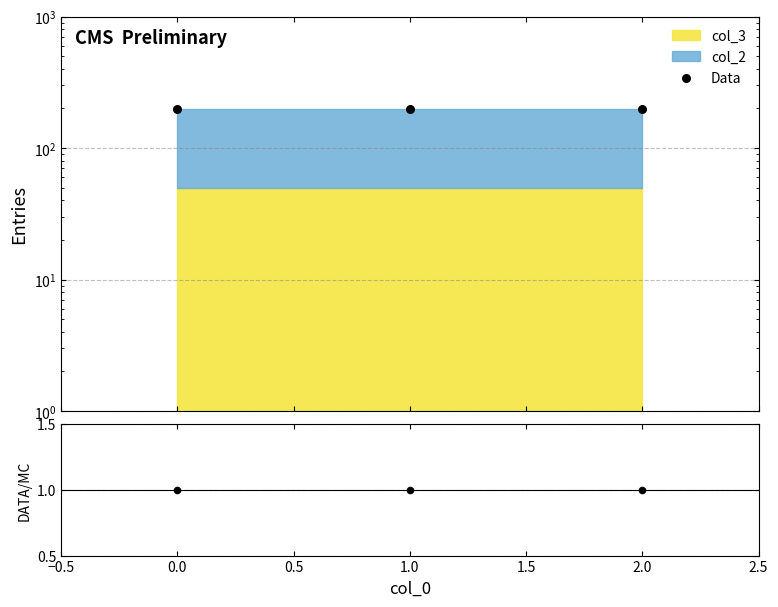

What is the total value across all series at 2.0?

200.2